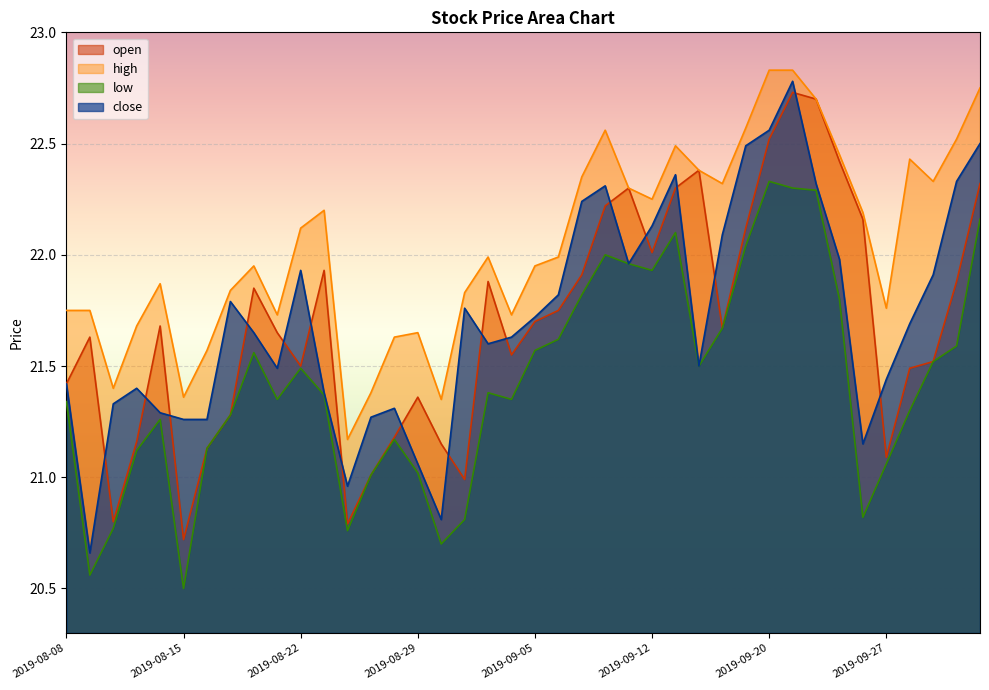

True or false: close and high cross at least once.

False